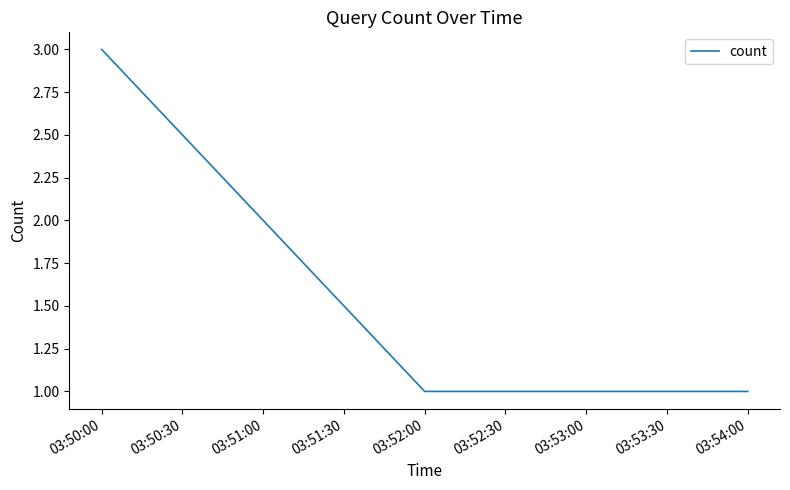

Which label corresponds to the largest value in the chart?

03:50:00